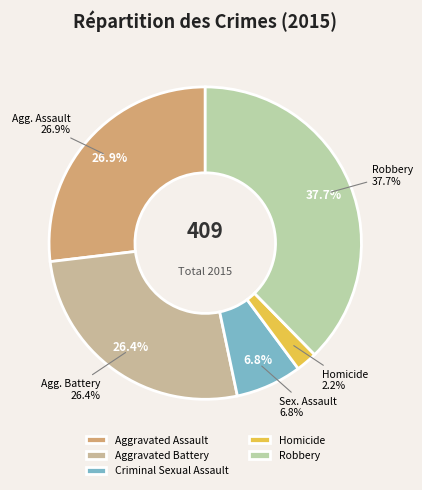

How many slices are in this pie chart?

5